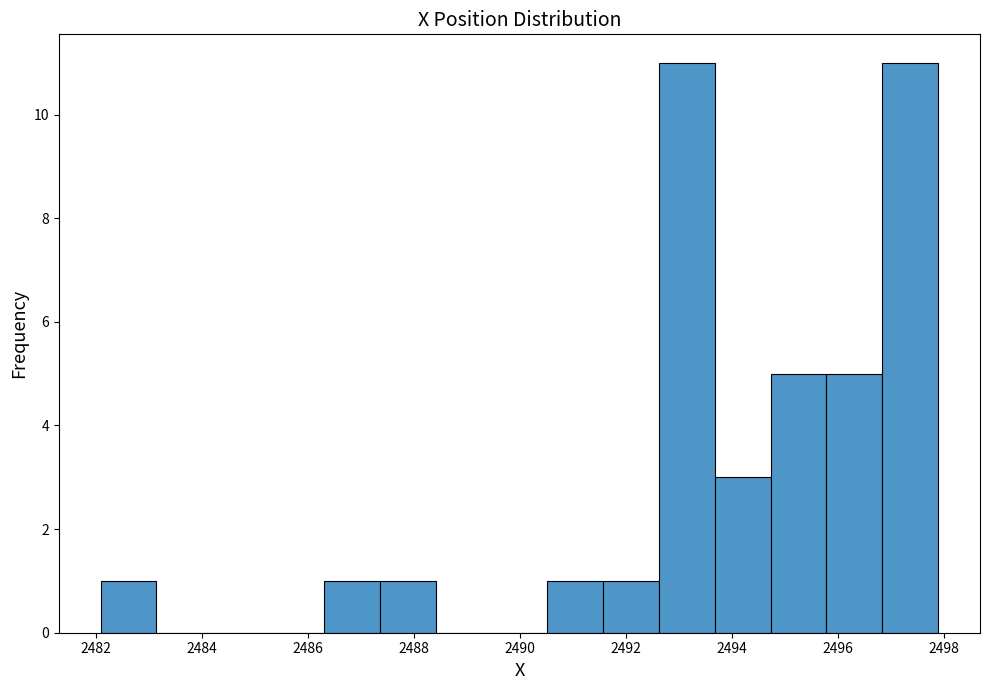

Reading left to right, transcribe this chart: for each bar, give the range it covers on the x-axis and its height. Neither the bar edges nor the heights are printed on the chart, so give them approximately, as read against the axes.

2482.0 to 2483.2: 1
2483.2 to 2484.2: 0
2484.2 to 2485.2: 0
2485.2 to 2486.4: 0
2486.4 to 2487.4: 1
2487.4 to 2488.4: 1
2488.4 to 2489.4: 0
2489.4 to 2490.6: 0
2490.6 to 2491.6: 1
2491.6 to 2492.6: 1
2492.6 to 2493.6: 11
2493.6 to 2494.8: 3
2494.8 to 2495.8: 5
2495.8 to 2496.8: 5
2496.8 to 2497.8: 11